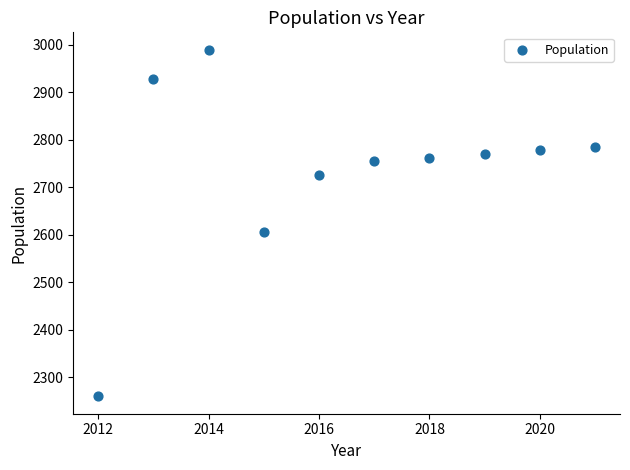

What Y value in the scatter plot is closest to 2625?

2607